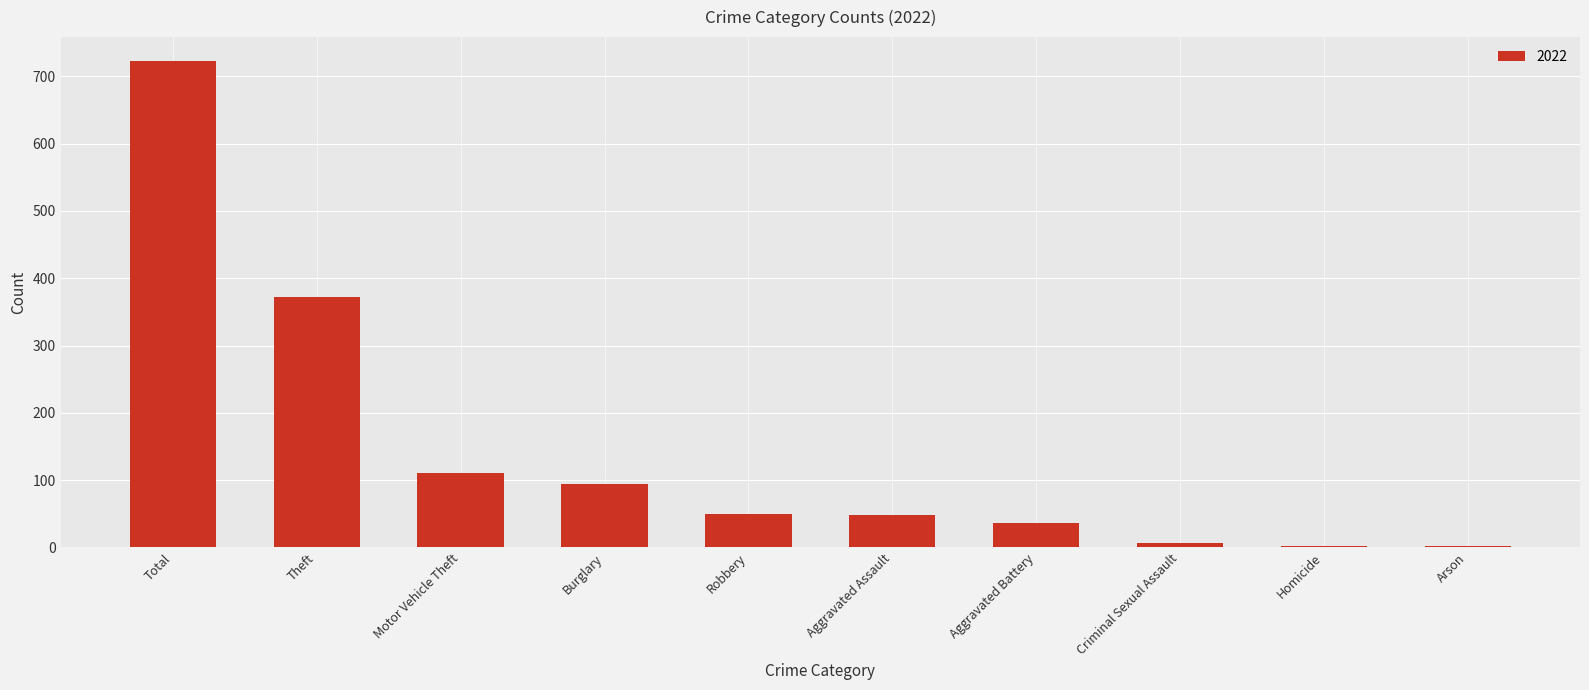

Between Burglary and Arson, which is larger?

Burglary